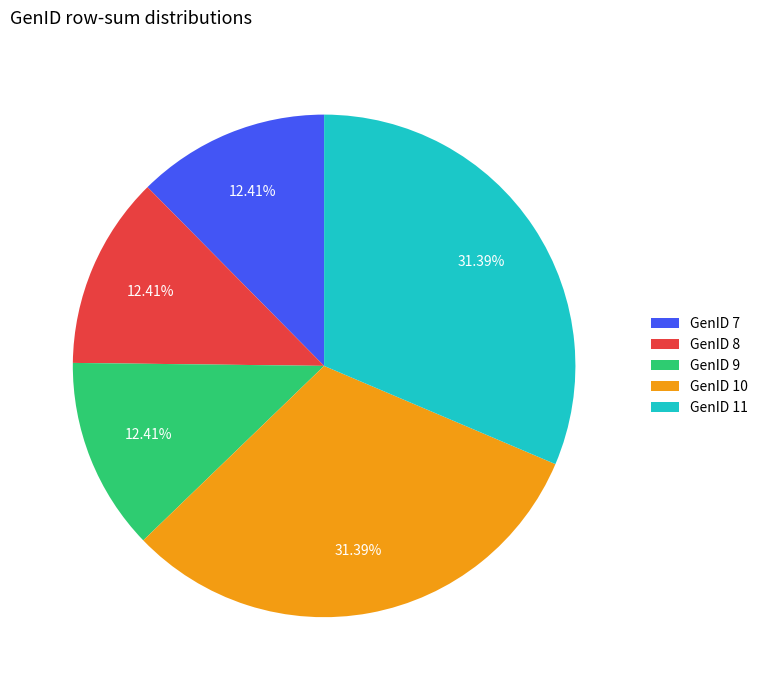

To the nearest percent, what is the difference between the largest and smallest slice percentages?

19%